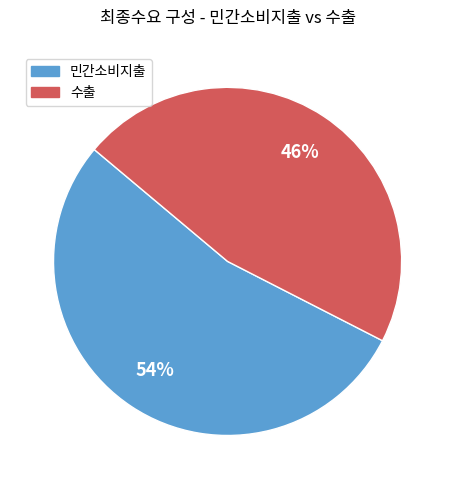

Is there a majority slice in this chart?

Yes